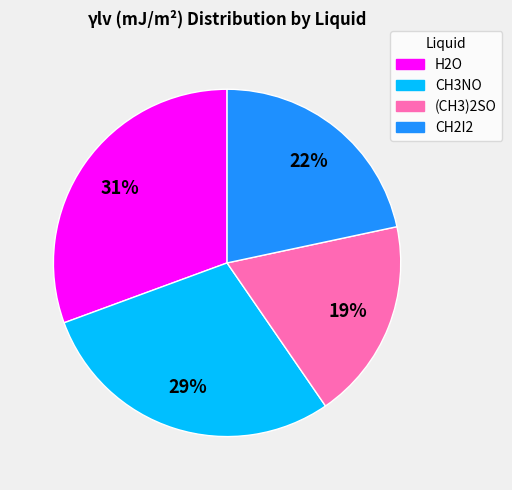

Which slice is the smallest?

(CH3)2SO